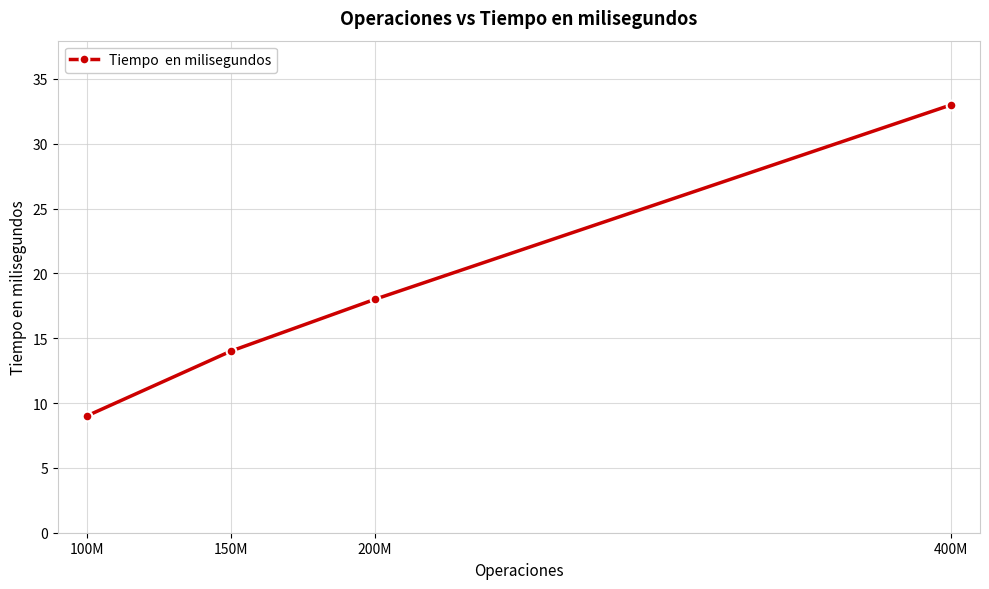

Where is the data nearest to the value 21?

200M